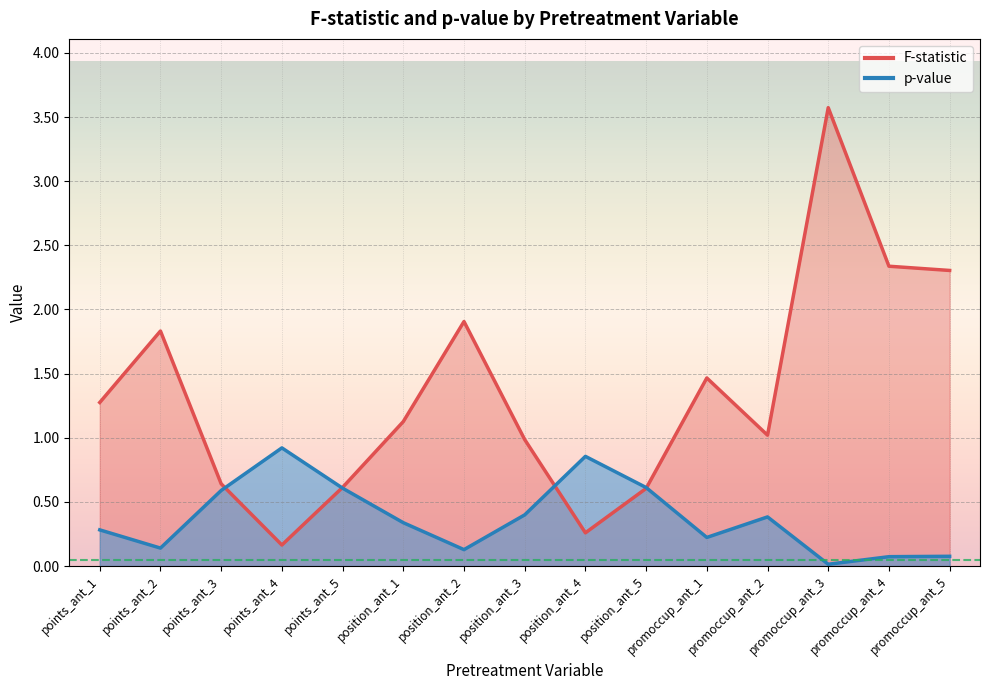

What is the difference between the maximum and minimum values in the p-value series?

0.9